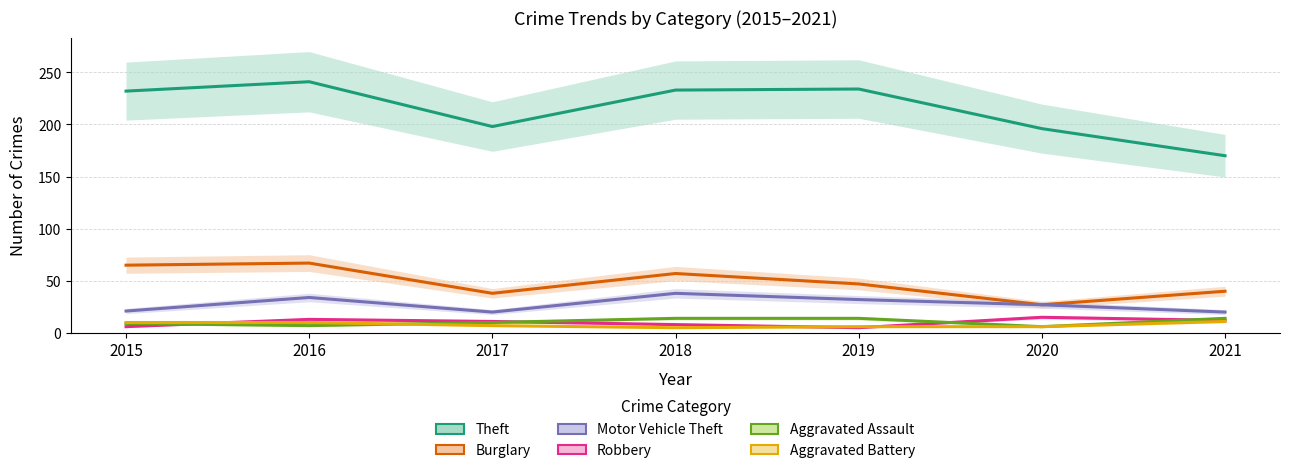

At which category is the sum across all series the highest?

2016